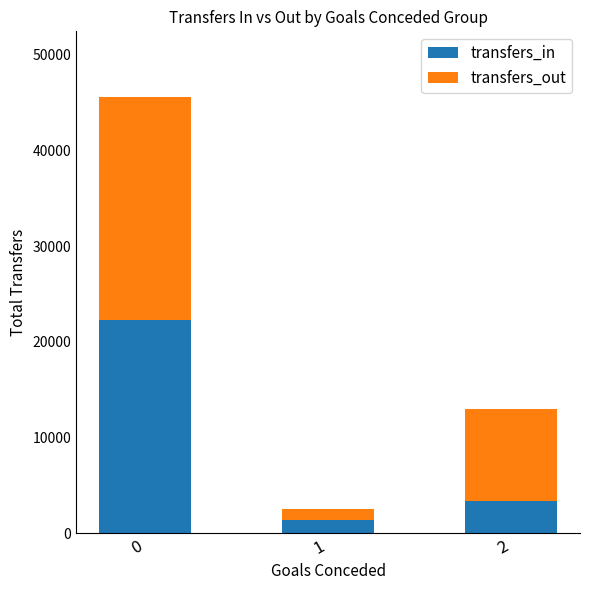

List the labels in order of transfers_in value, smallest first.

1, 2, 0